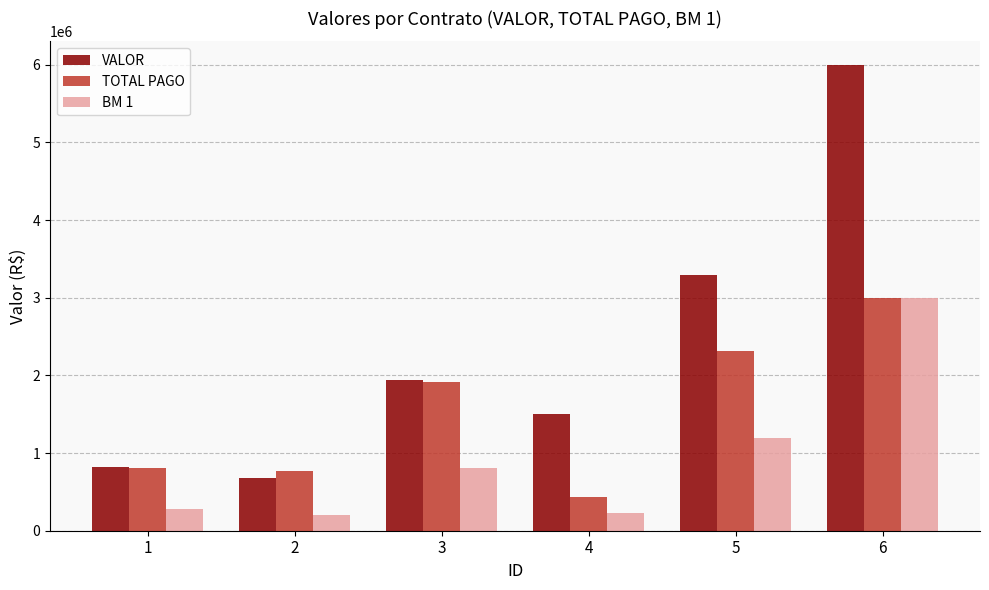

Rank the series by their average value, from lowest to highest.

BM 1, TOTAL PAGO, VALOR